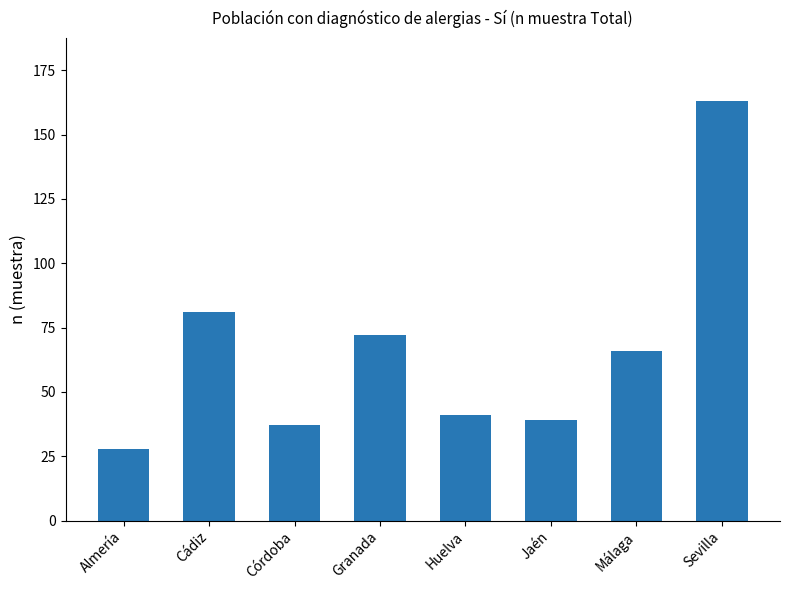

How many data points are less than 66?

4